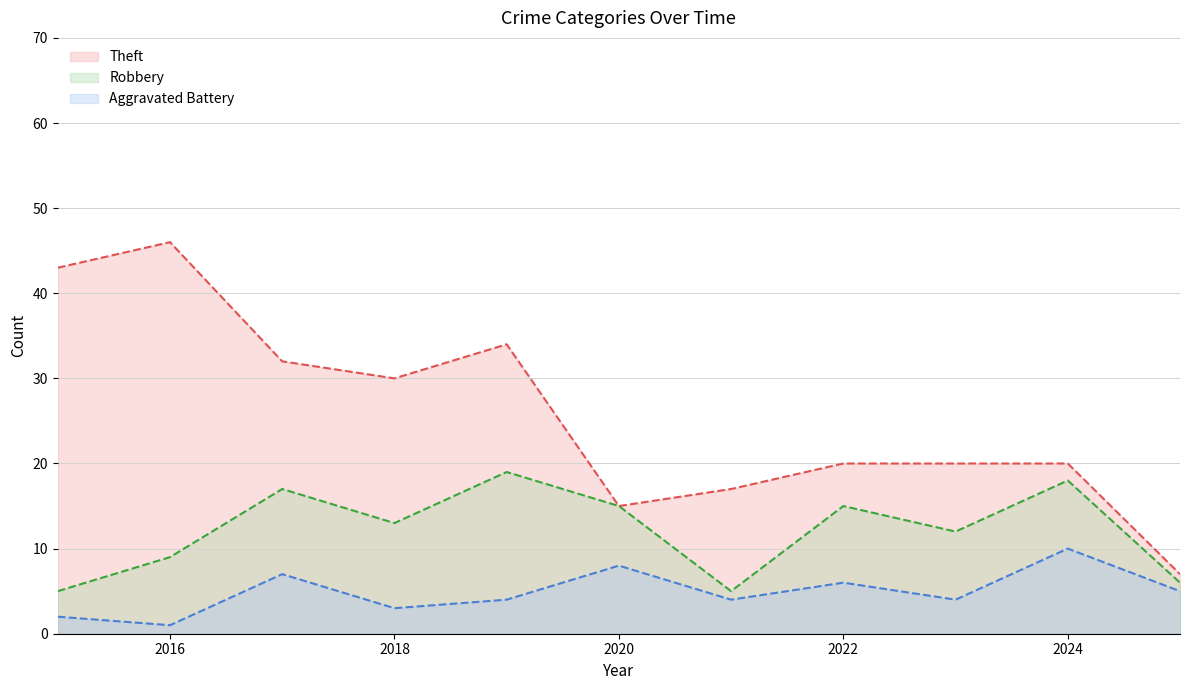

What is the value of the Robbery point at the 2nd from the left?

9